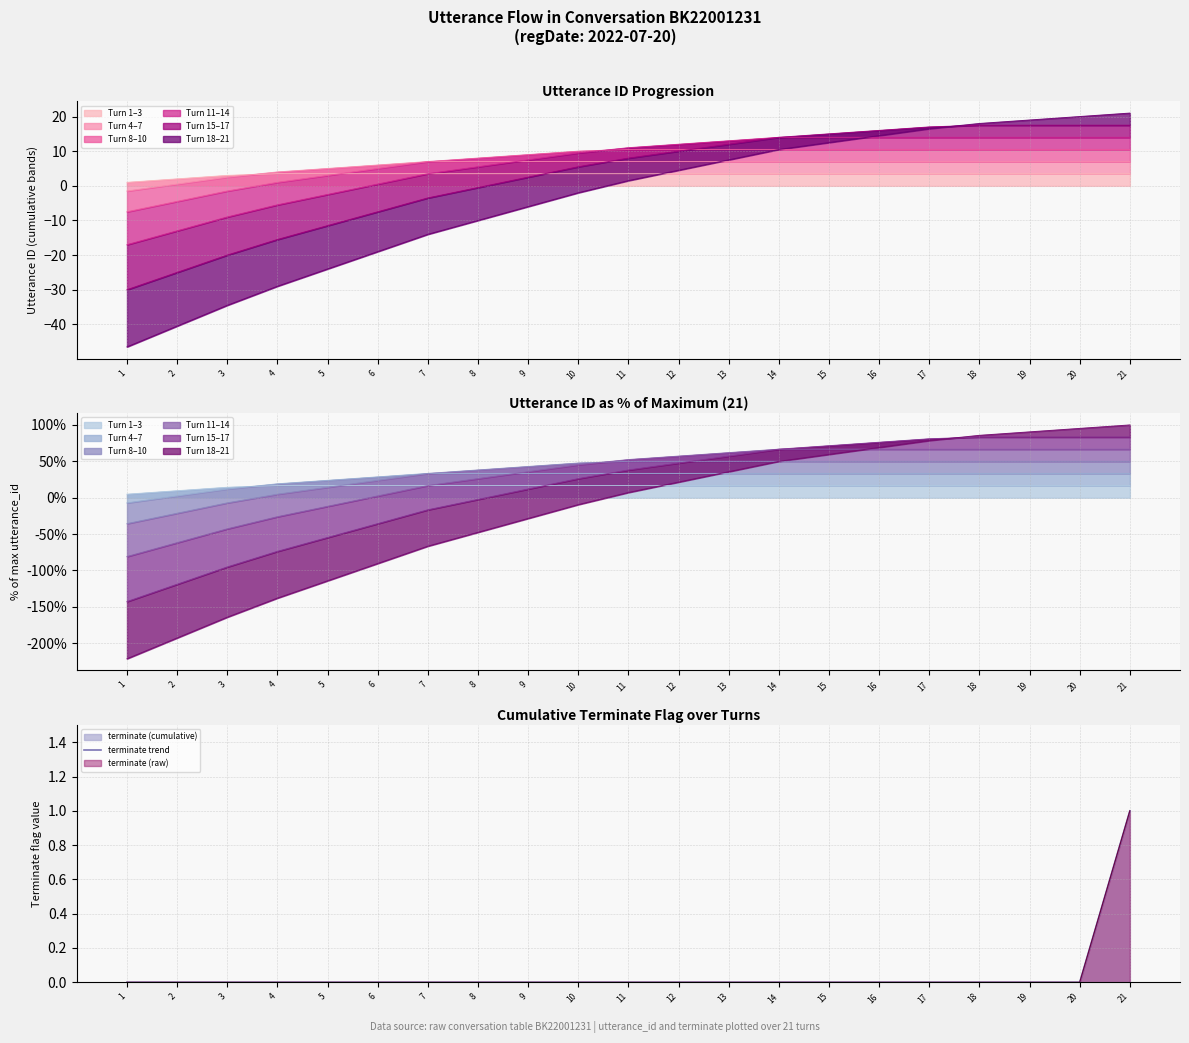

What is the greatest value displayed?

1